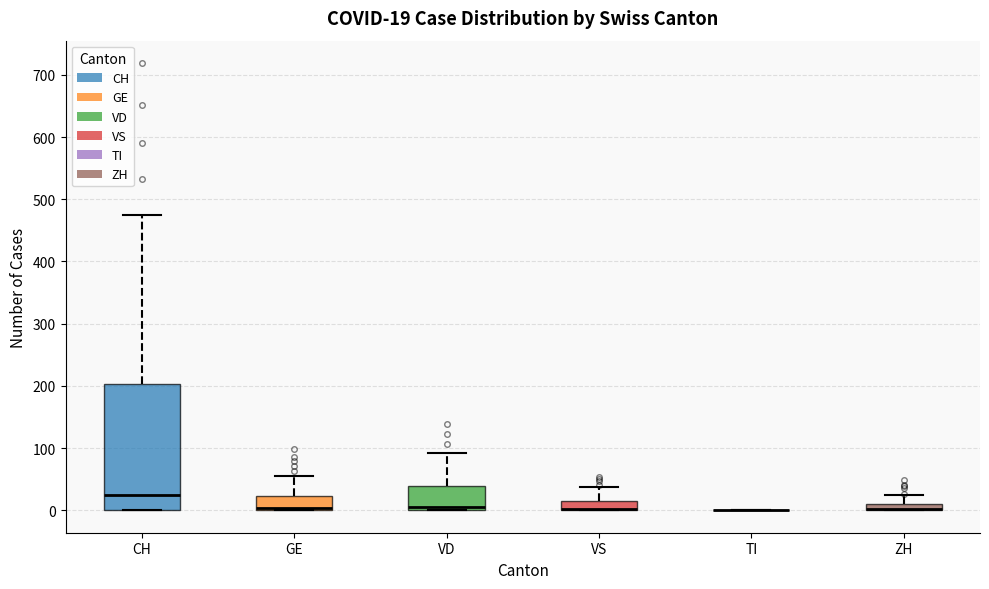

Which box is the tallest, from its lower edge to its upper edge?

CH